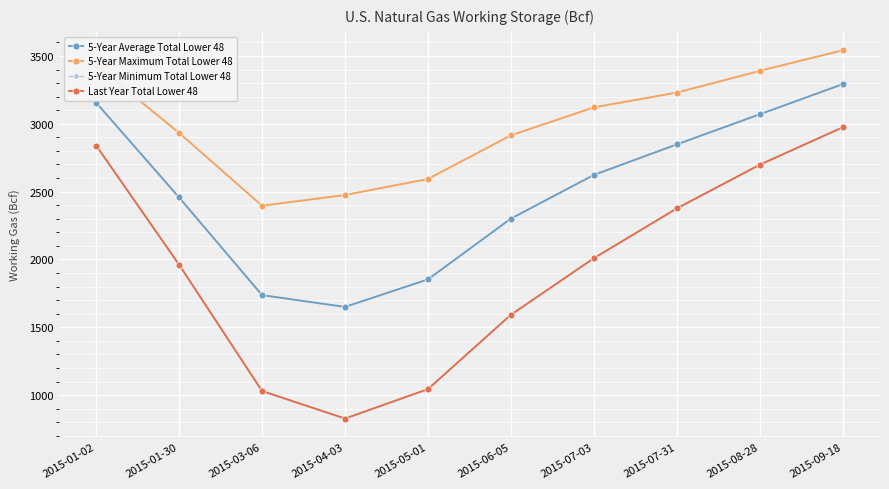

List the series in order of their peak value, lowest first.

5-Year Minimum Total Lower 48, Last Year Total Lower 48, 5-Year Average Total Lower 48, 5-Year Maximum Total Lower 48